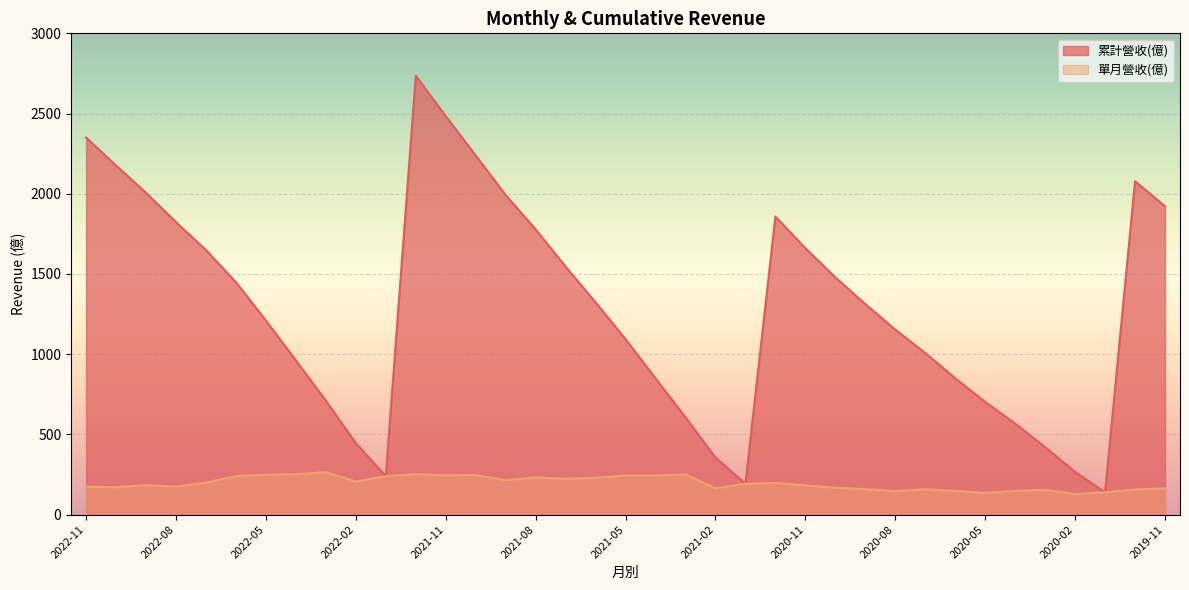

Reading left to right, list all the values displayed in this chart.

累計營收(億): 2350.0	2176.0	2006.0	1823.0	1649.0	1449.0	1210.0	961.5	710.0	445.3	239.4	2736.0	2484.0	2239.0	1992.0	1778.0	1546.0	1323.0	1093.0	849.7	606.0	355.8	192.2	1858.0	1661.0	1479.0	1312.0	1153.0	1007.0	850.0	702.3	567.7	420.2	266.2	138.6	2078.0	1922.0
單月營收(億): 173.6	170.4	182.7	174.5	199.4	239.3	248.5	251.5	264.7	205.9	239.4	252.0	245.2	246.8	214.3	231.6	223.4	229.4	243.5	243.7	250.2	163.7	192.2	197.1	182.1	167.1	158.4	146.2	157.2	147.8	134.6	147.5	154.0	127.6	138.6	156.5	163.2